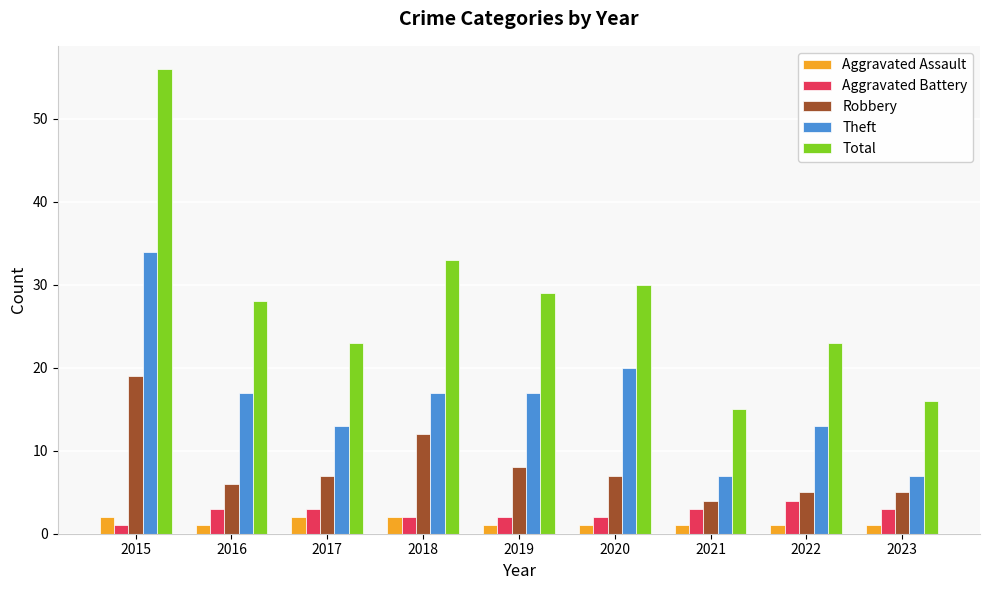

Are the bars grouped side by side (vs. stacked)?

Yes